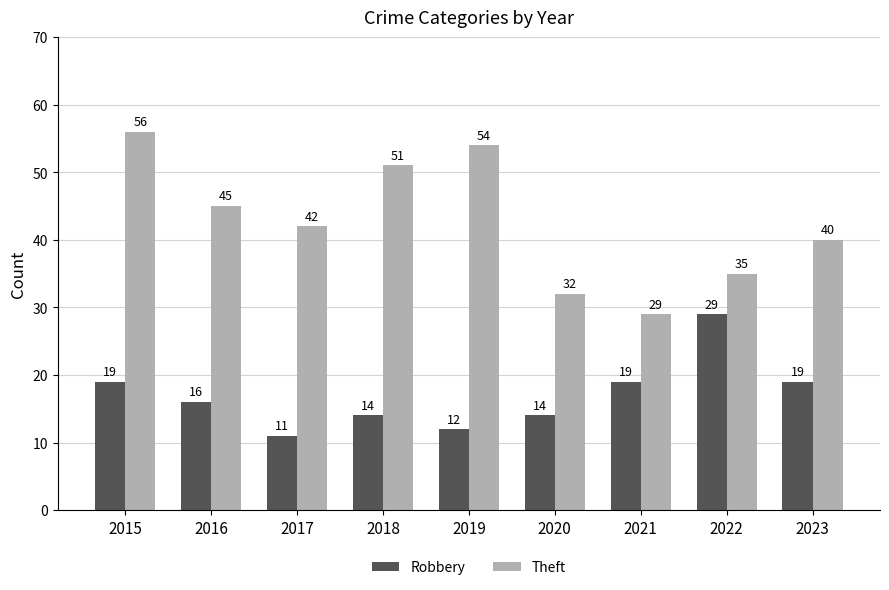

What is the sum of all Robbery values?

153